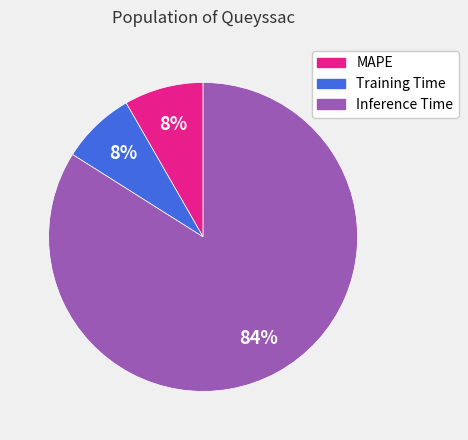

Is Inference Time the majority of the pie?

Yes